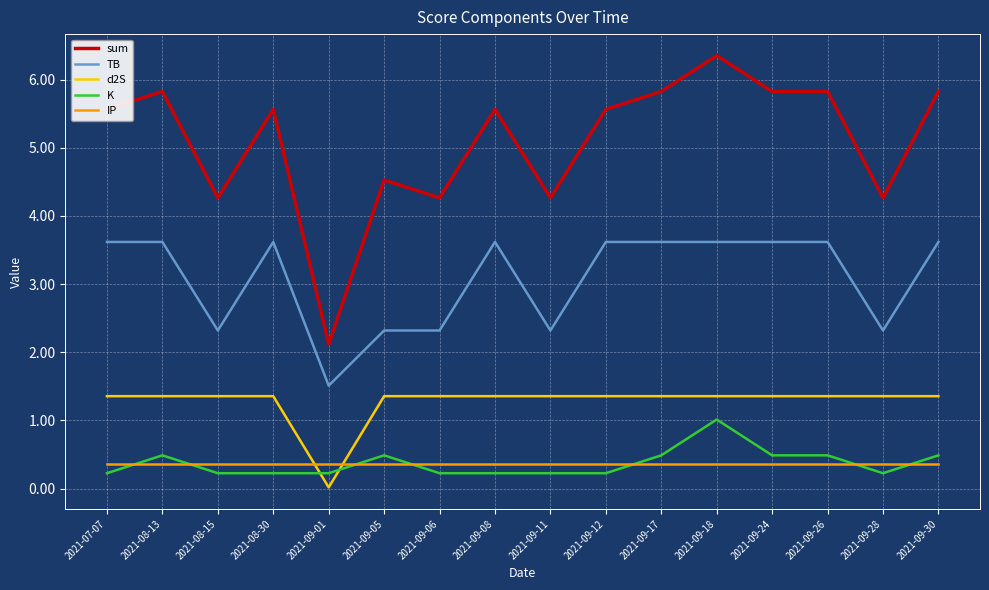

What are all the series names shown in the legend?

sum, TB, d2S, K, IP